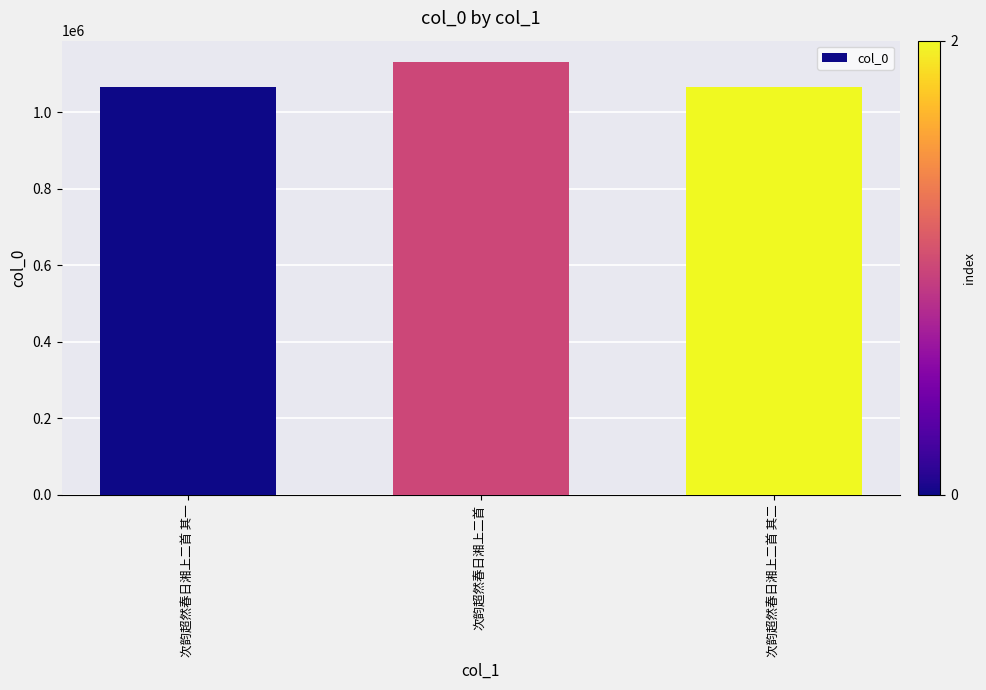

At which category does the chart reach its peak across all series?

次韵超然春日湘上二首